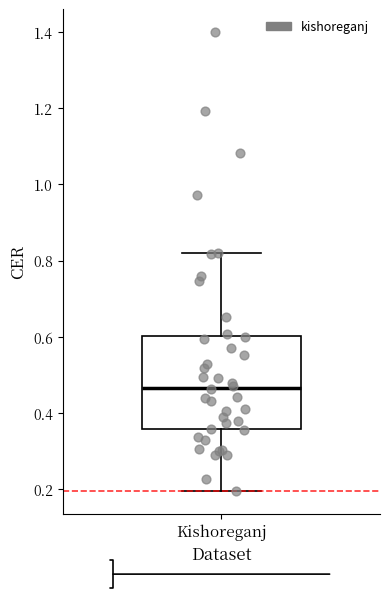

Read this box plot against the y-axis: the position of the median line, the range covered by the box, and the ends of both whiskers. The values are not printed on the chart, so give them approximately, as read against the axis.

median 0.46, box 0.36 to 0.60, whiskers 0.20 to 0.82